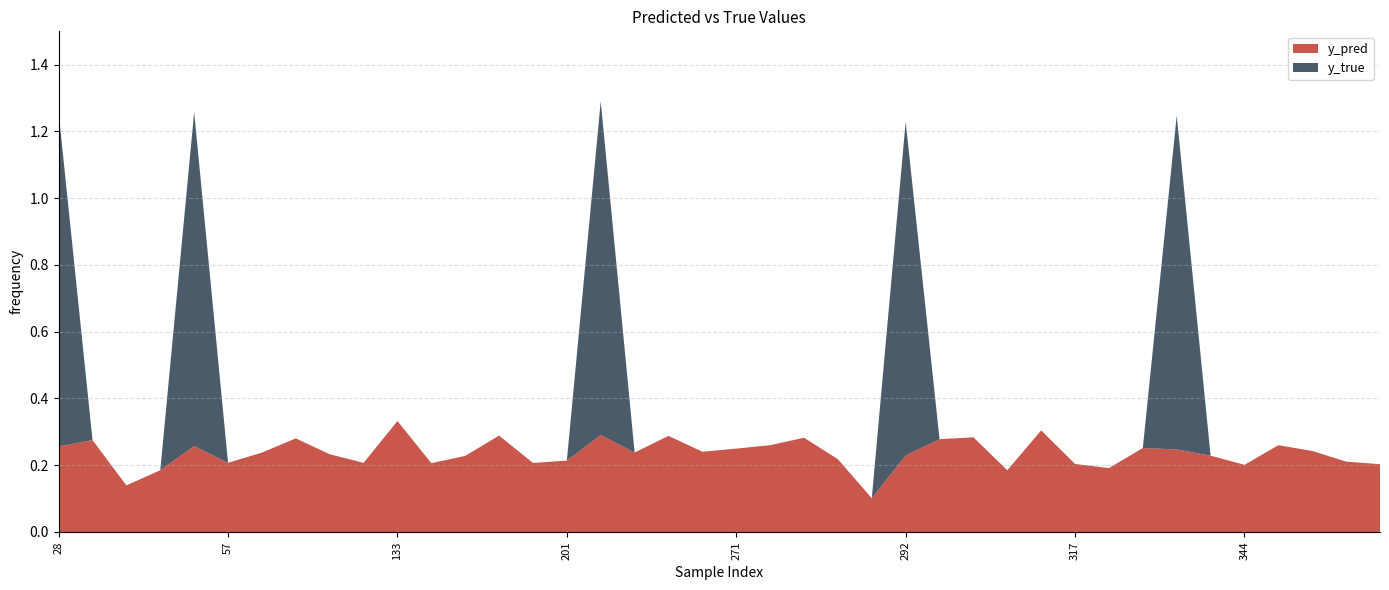

Reading left to right, list all the values displayed in this chart.

y_pred: 0.3	0.3	0.1	0.2	0.3	0.2	0.2	0.3	0.2	0.2	0.3	0.2	0.2	0.3	0.2	0.2	0.3	0.2	0.3	0.2	0.2	0.3	0.3	0.2	0.1	0.2	0.3	0.3	0.2	0.3	0.2	0.2	0.3	0.2	0.2	0.2	0.3	0.2	0.2	0.2
y_true: 1.0	0.0	0.0	0.0	1.0	0.0	0.0	0.0	0.0	0.0	0.0	0.0	0.0	0.0	0.0	0.0	1.0	0.0	0.0	0.0	0.0	0.0	0.0	0.0	0.0	1.0	0.0	0.0	0.0	0.0	0.0	0.0	0.0	1.0	0.0	0.0	0.0	0.0	0.0	0.0